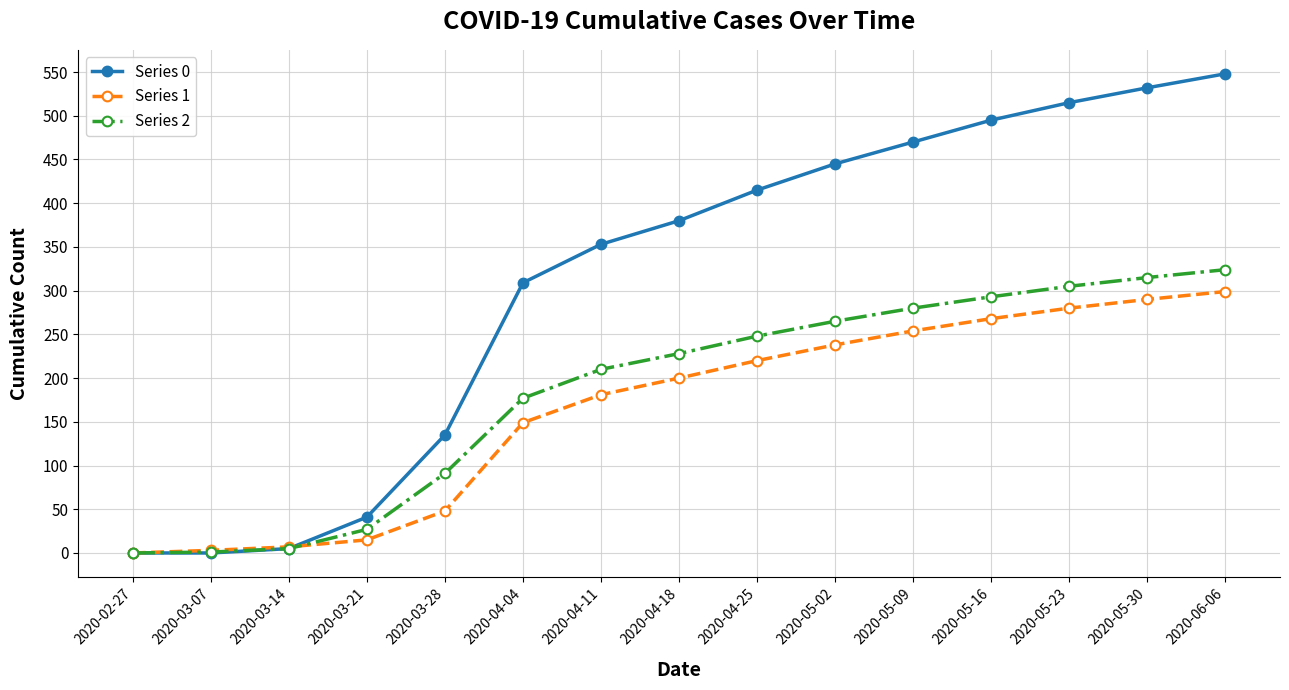

At which category does the chart reach its peak across all series?

2020-06-06